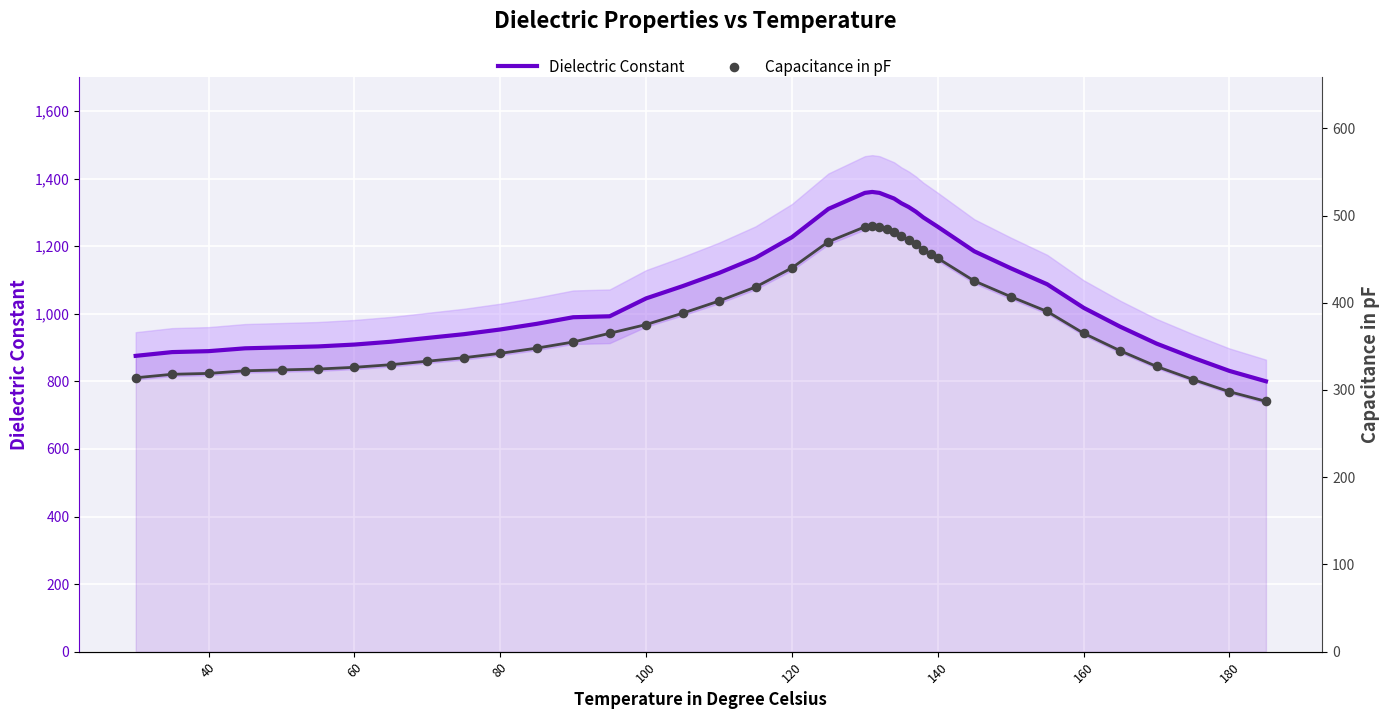

Is the value of Capacitance in pF at 24 greater than the value of Dielectric Constant at 33?

No